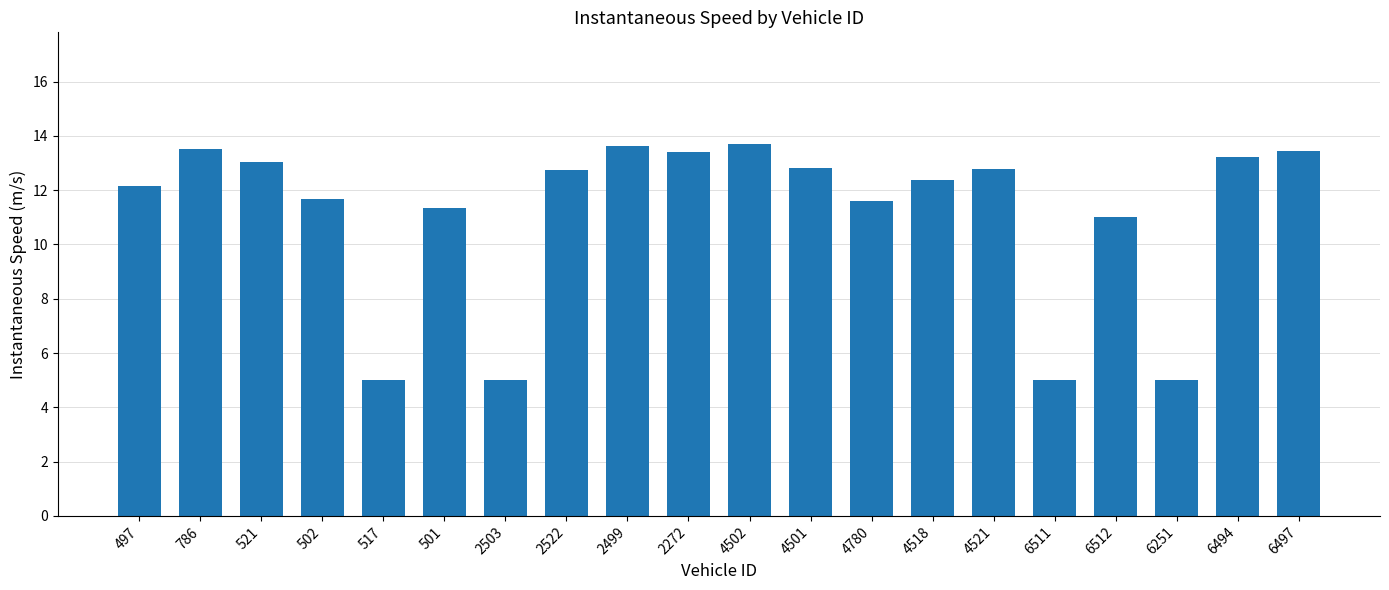

What is the minimum value shown in the chart?

5.0